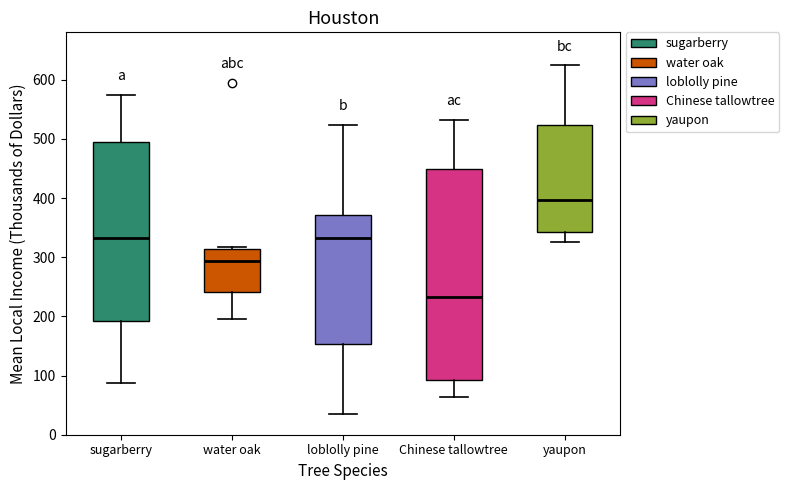

Comparing the boxes themselves (not the whiskers), which one is the tallest?

Chinese tallowtree